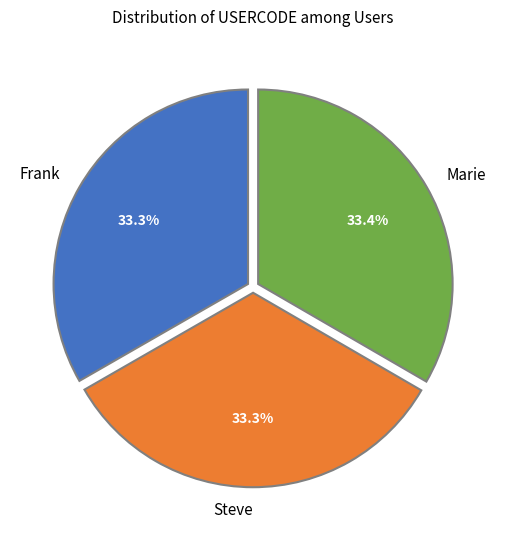

What is the ratio of the value at Steve to the value at Frank?

1.0